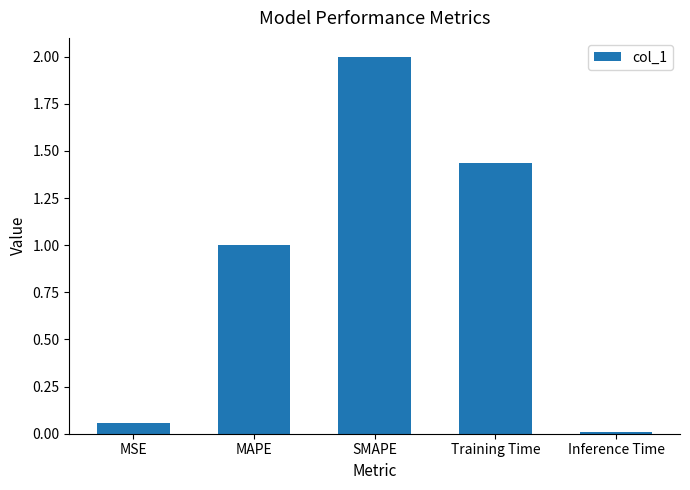

What is the label of the 4th bar from the left?

Training Time